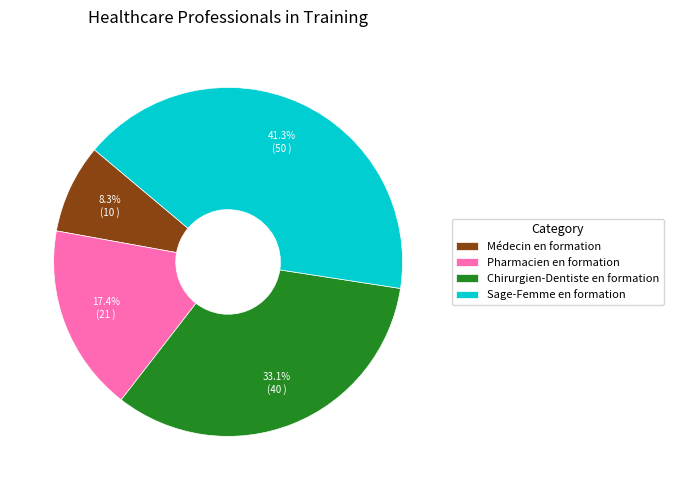

Between Chirurgien-Dentiste en formation and Pharmacien en formation, which is larger?

Chirurgien-Dentiste en formation